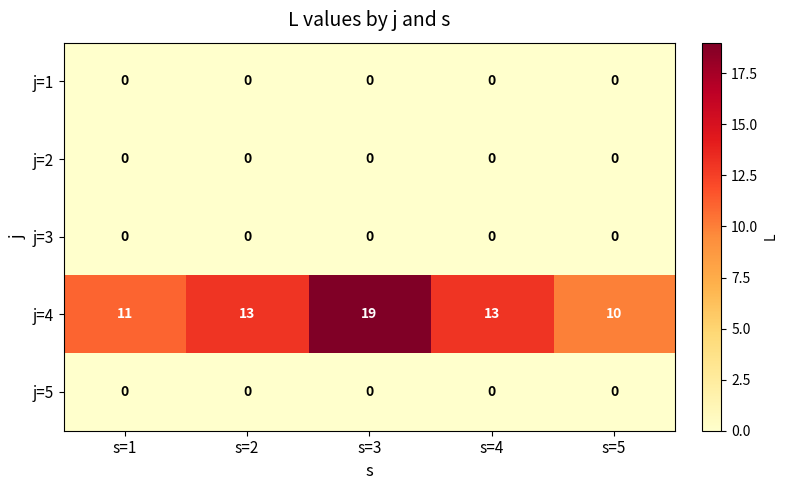

What is the total value across all series at s=2?

13